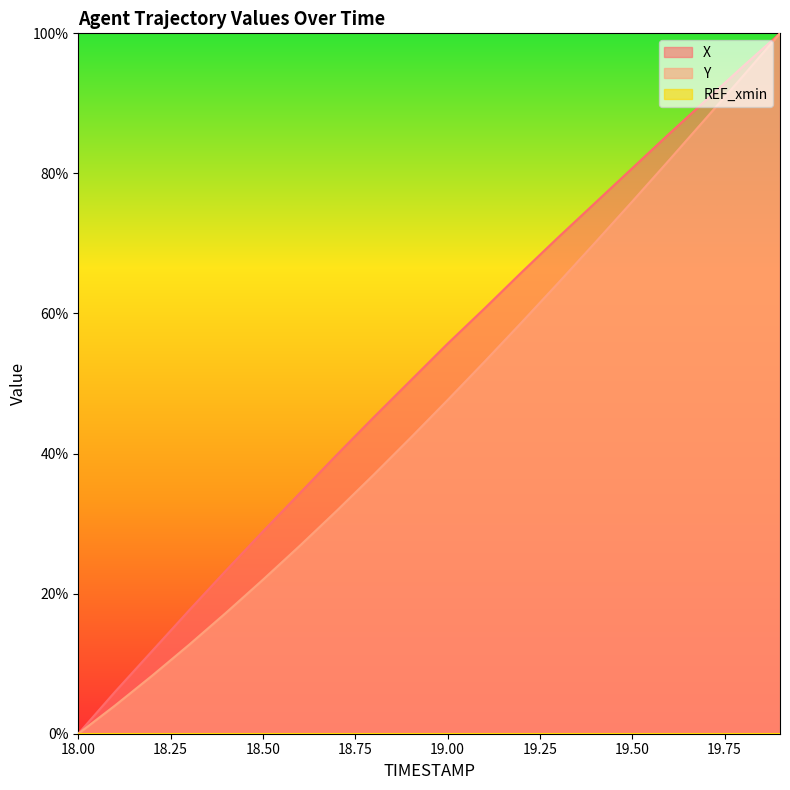

What position from the left is 19.4?

15